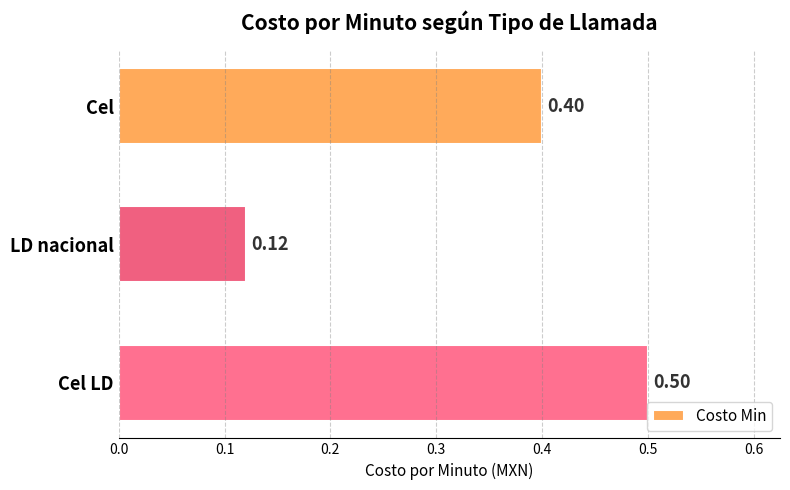

How many series are shown in this chart?

1